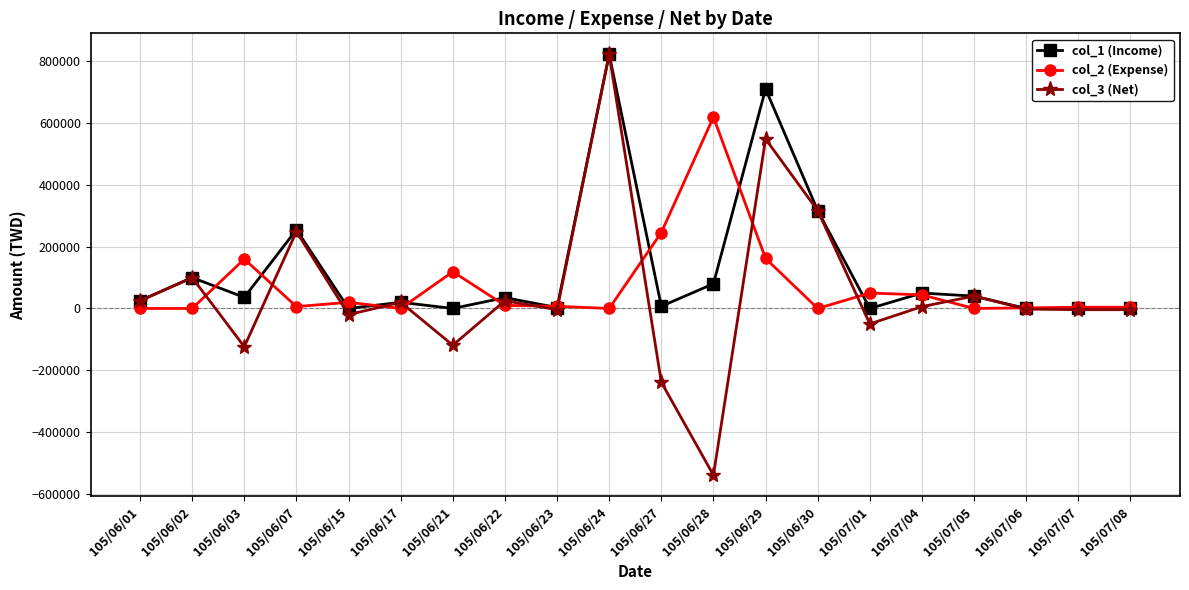

What are all the series names shown in the legend?

col_1 (Income), col_2 (Expense), col_3 (Net)